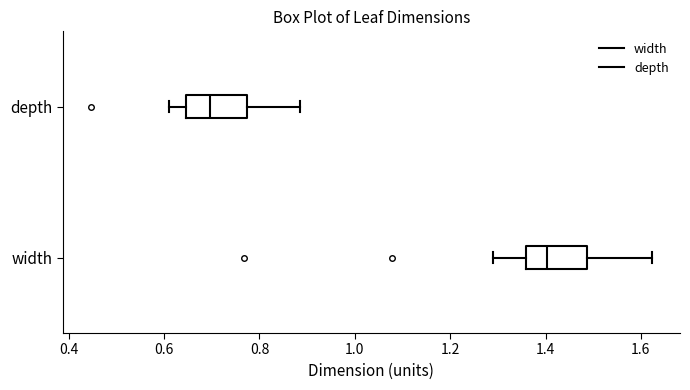

Reading bottom to top, transcribe this box plot: for each box, give where its median line is, the range the box spans, and where its two whiskers end, as read against the x-axis. The values are not printed on the chart, so give them approximately, as read against the axis.

width: median 1.40, box 1.36 to 1.48, whiskers 1.28 to 1.62
depth: median 0.70, box 0.64 to 0.78, whiskers 0.62 to 0.88